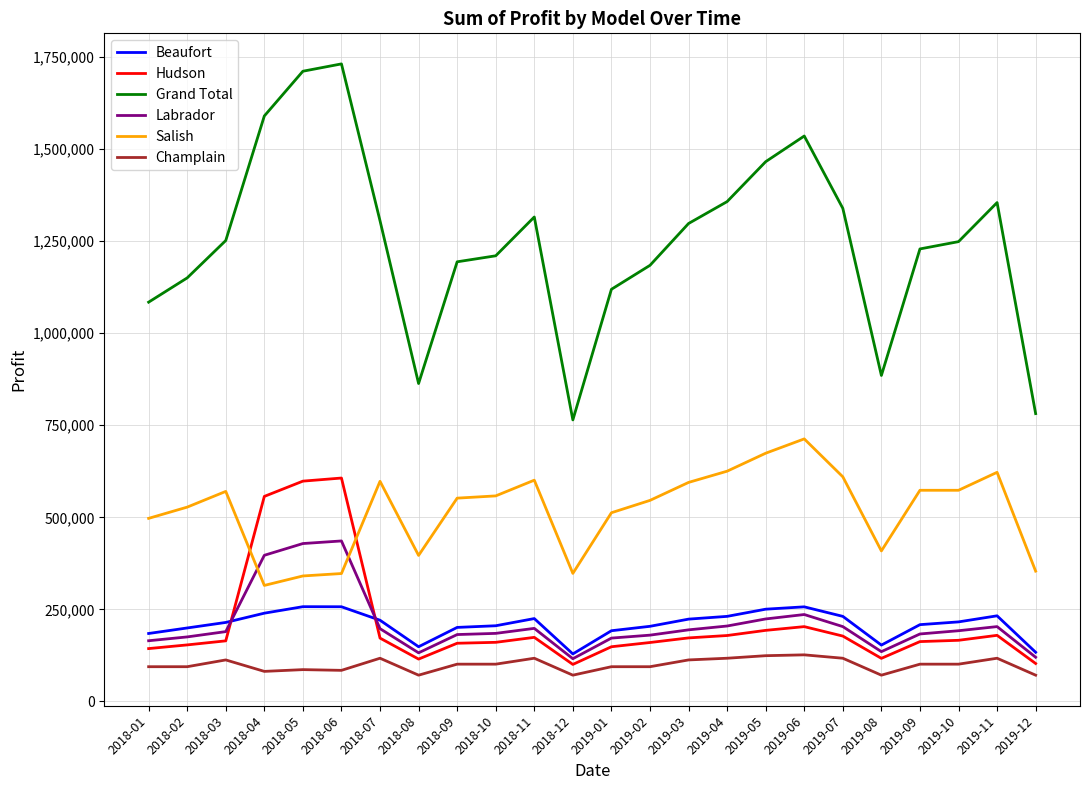

Which series has the largest range (max minus min)?

Grand Total